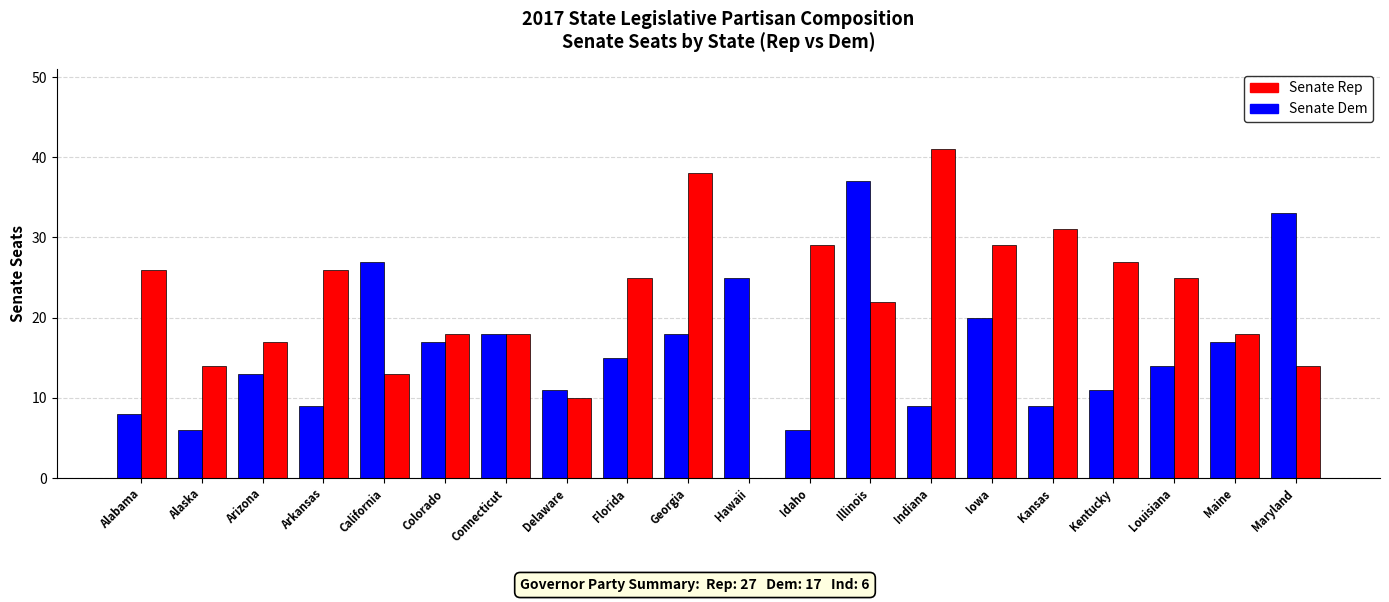

What is the greatest value displayed?

41